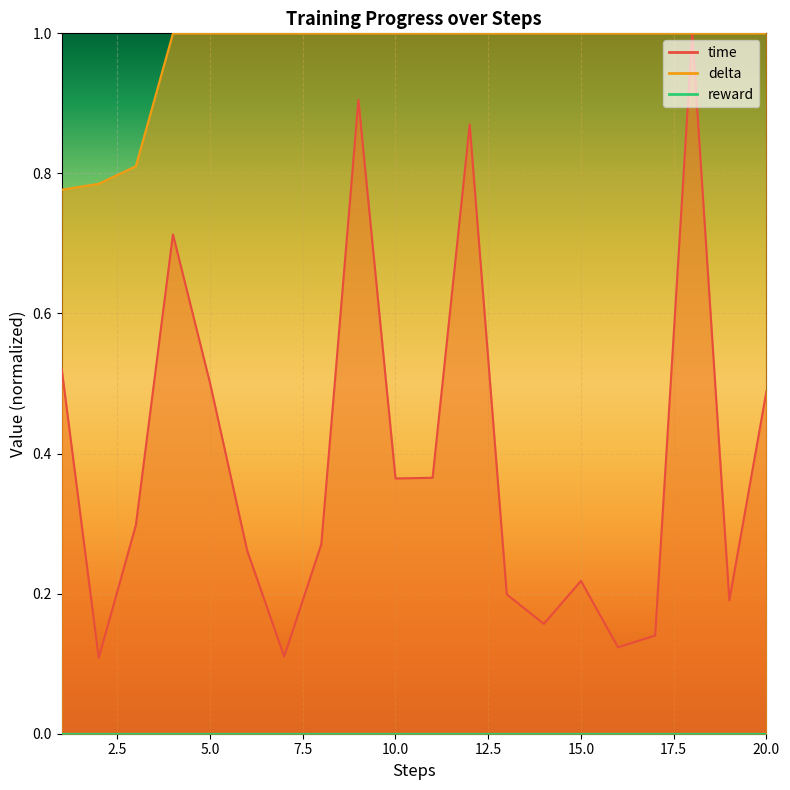

True or false: delta and time intersect in this chart.

False